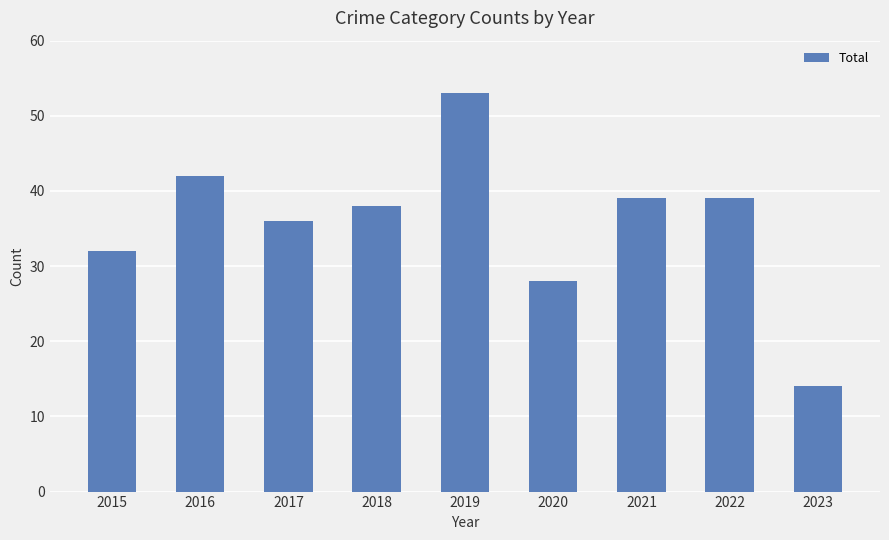

Which category has the lowest value across all series?

2023